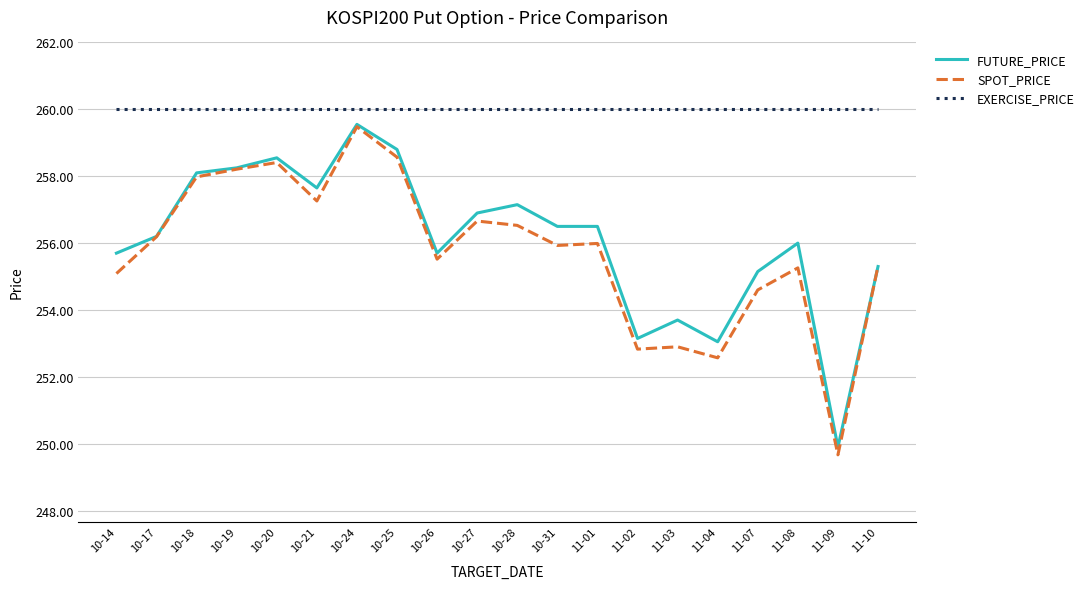

Where is the first local maximum for FUTURE_PRICE?

10-20